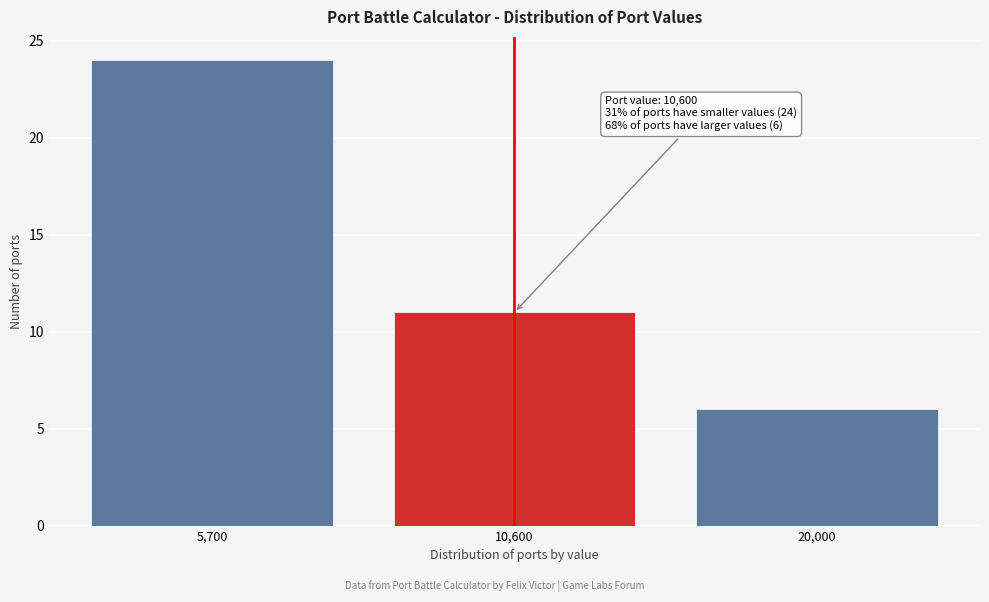

Reading right to left, what are all the values shown in this chart?

6	11	24